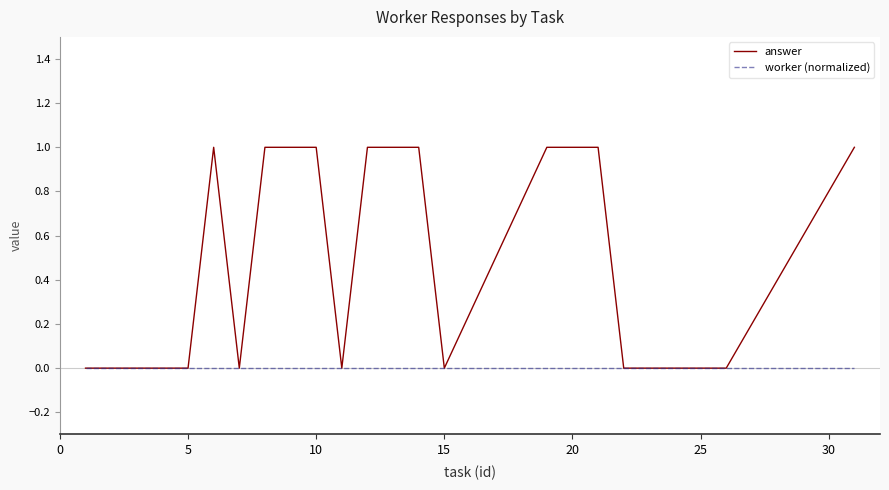

Which series has the largest range (max minus min)?

answer